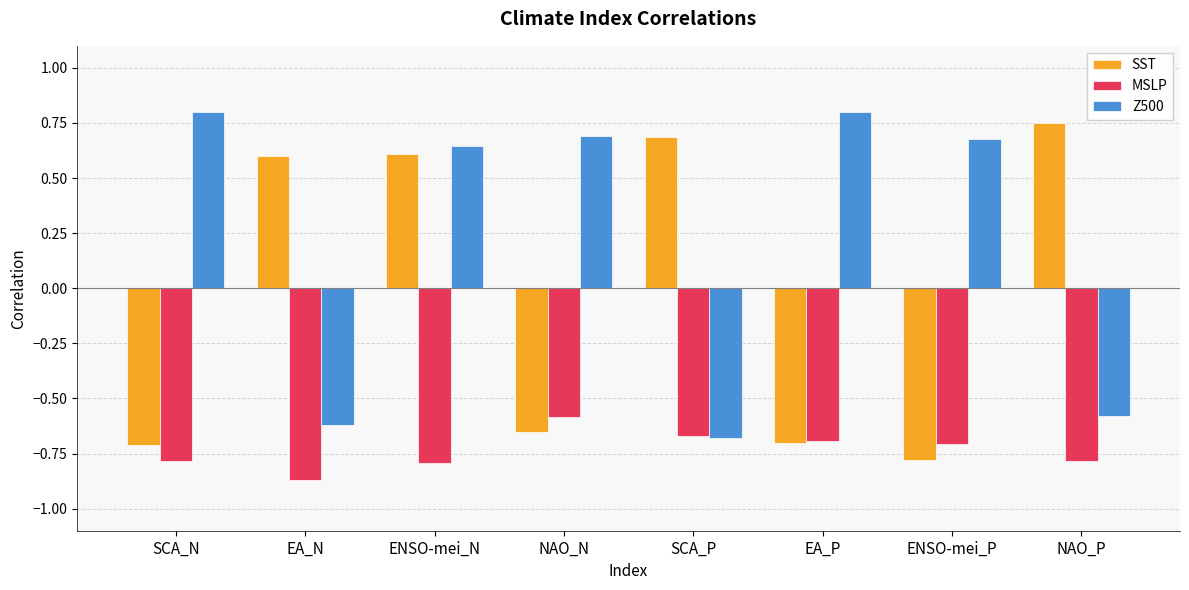

At NAO_P, list the series in order from largest to smallest.

SST, Z500, MSLP